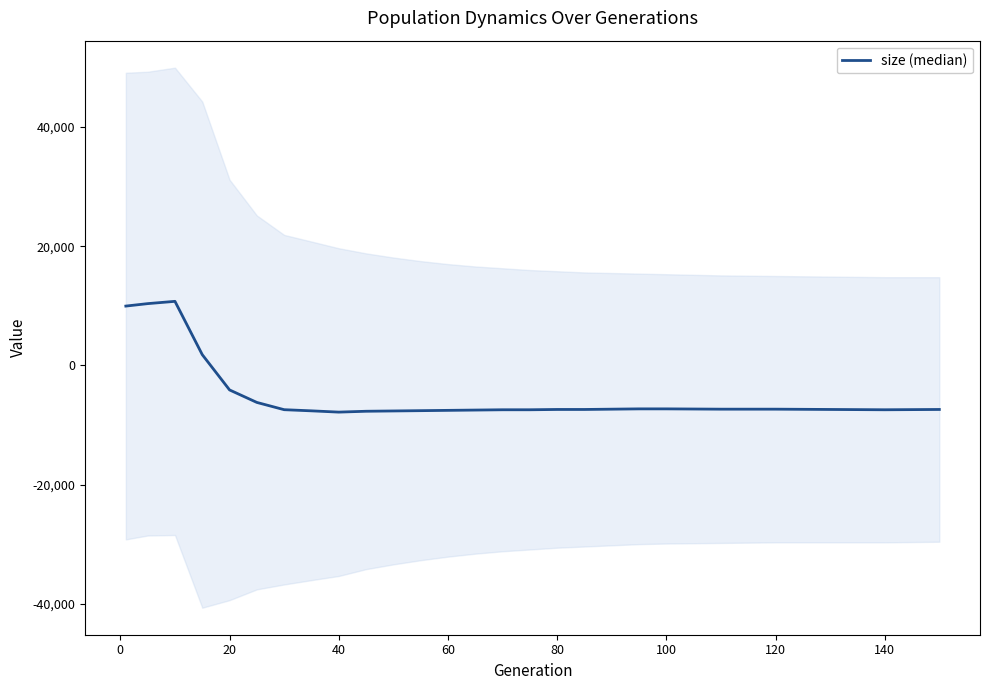

How many data points are less than -7400?

11